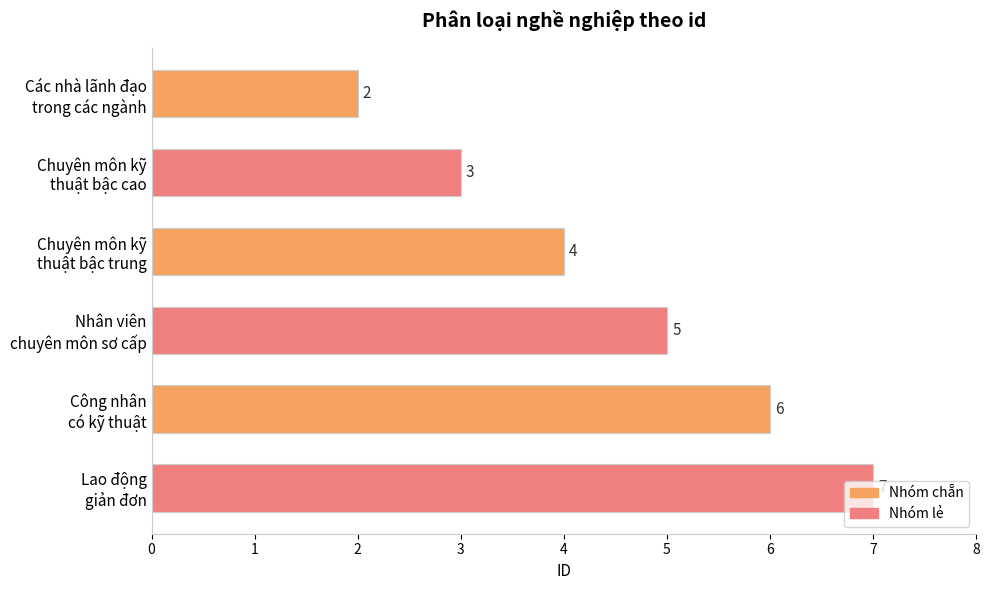

What is the sum of all values?

27